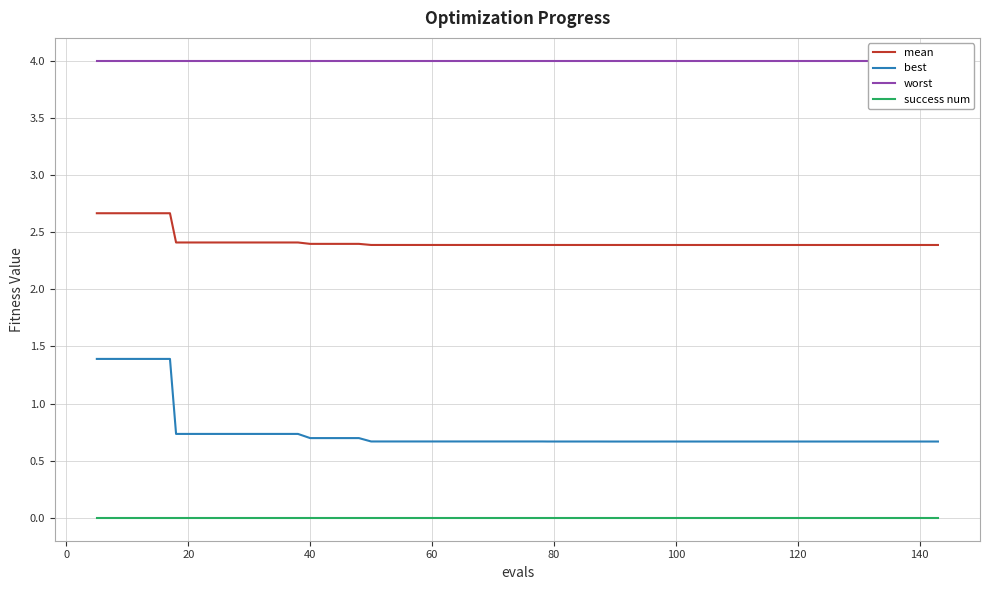

True or false: best and success num intersect in this chart.

False